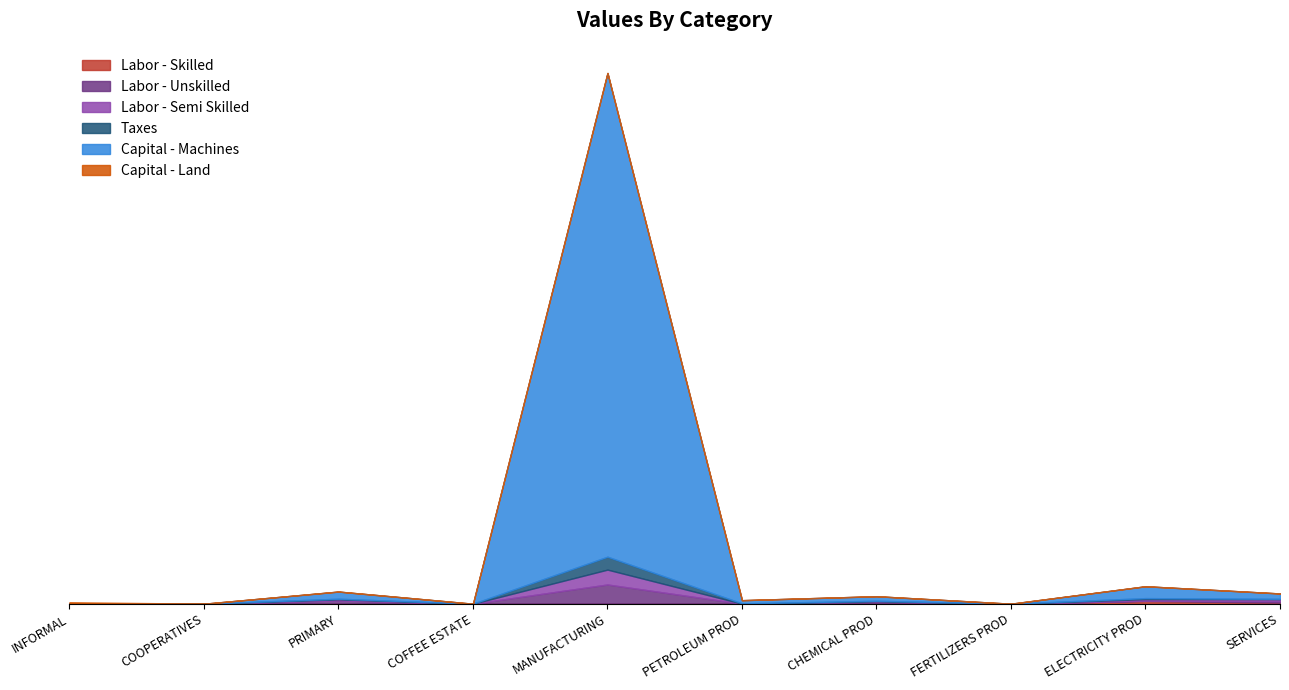

How many data points in Labor - Unskilled are above 1?

5